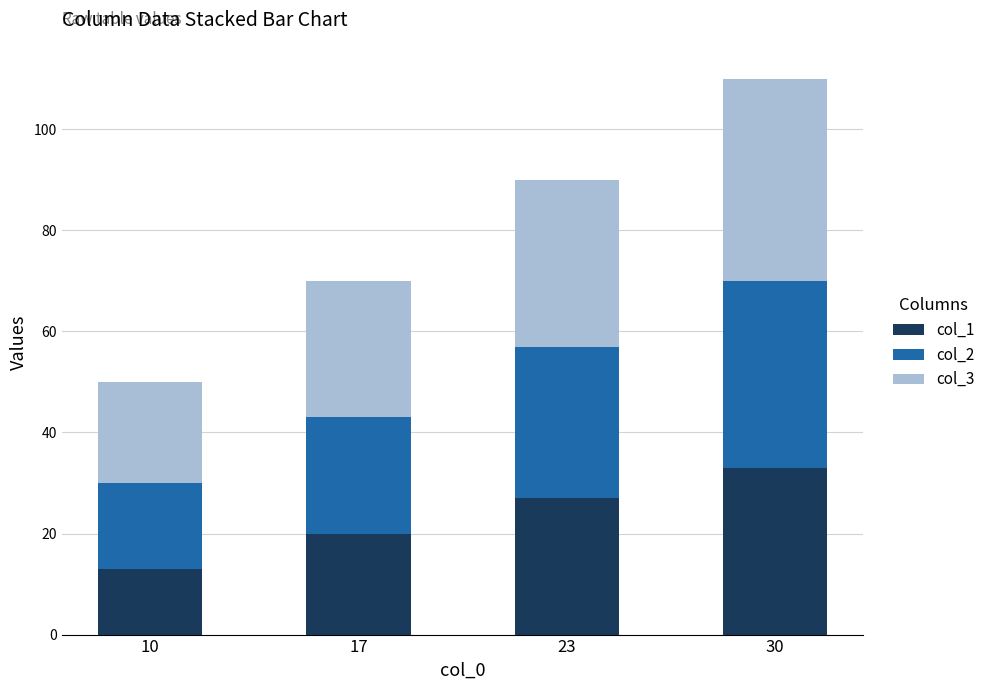

How many bars are there in total?

4